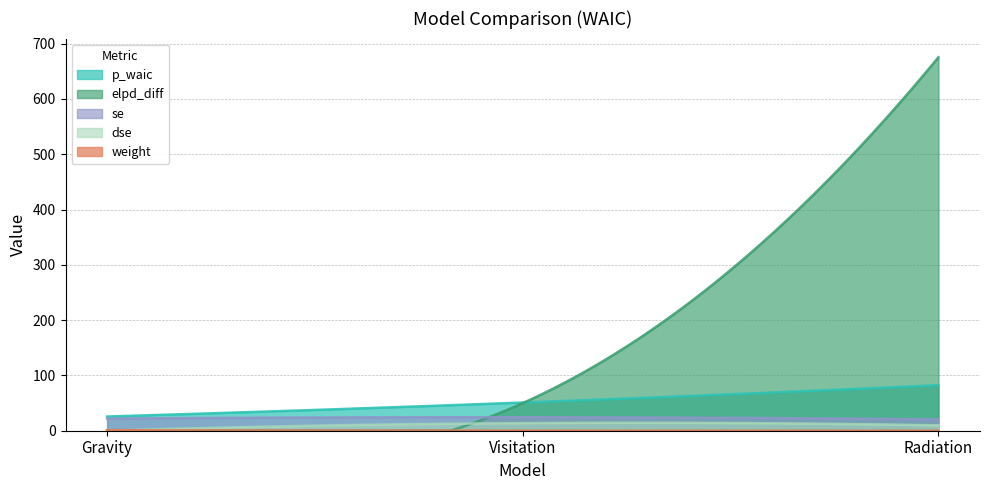

What is the average value of the se series?

23.4